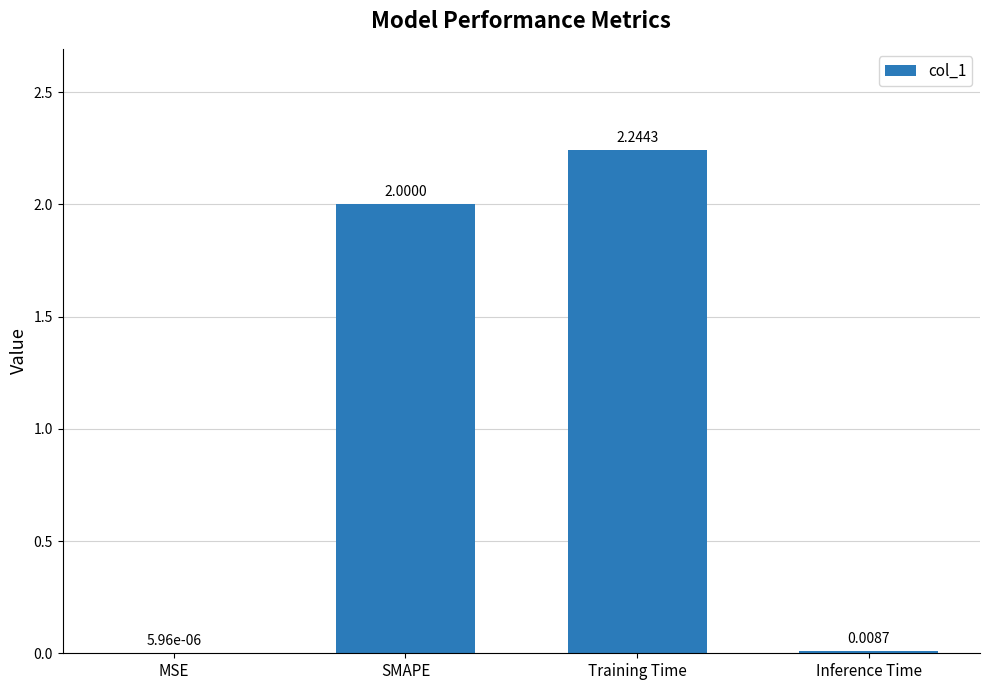

What is the difference between the values at SMAPE and Training Time?

0.2